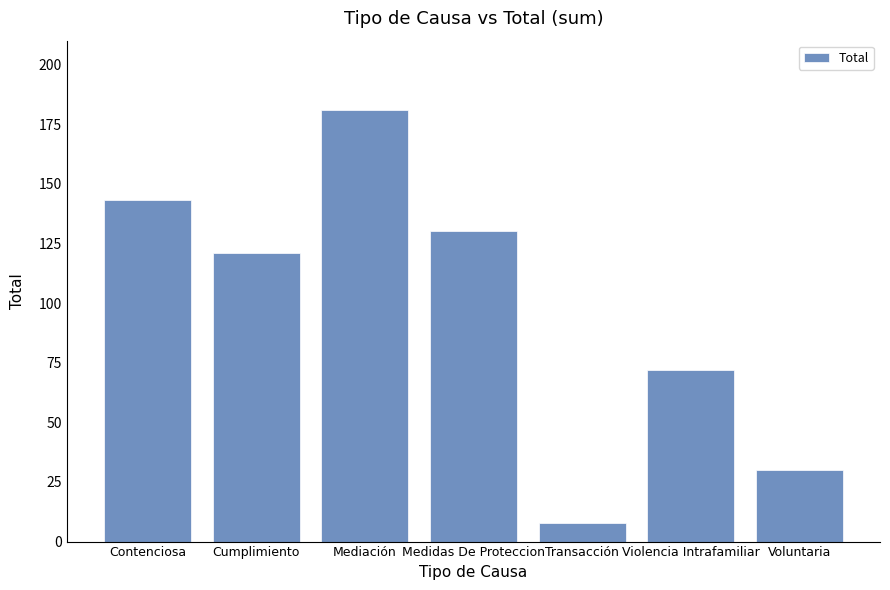

Which label corresponds to the smallest value in the chart?

Transacción